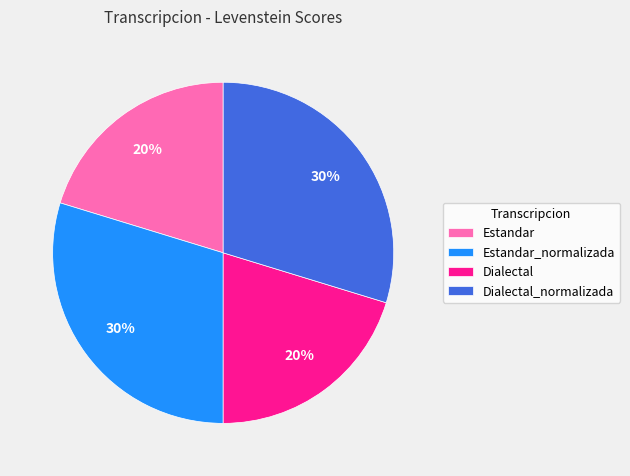

Between Estandar and Dialectal_normalizada, which is larger?

Dialectal_normalizada